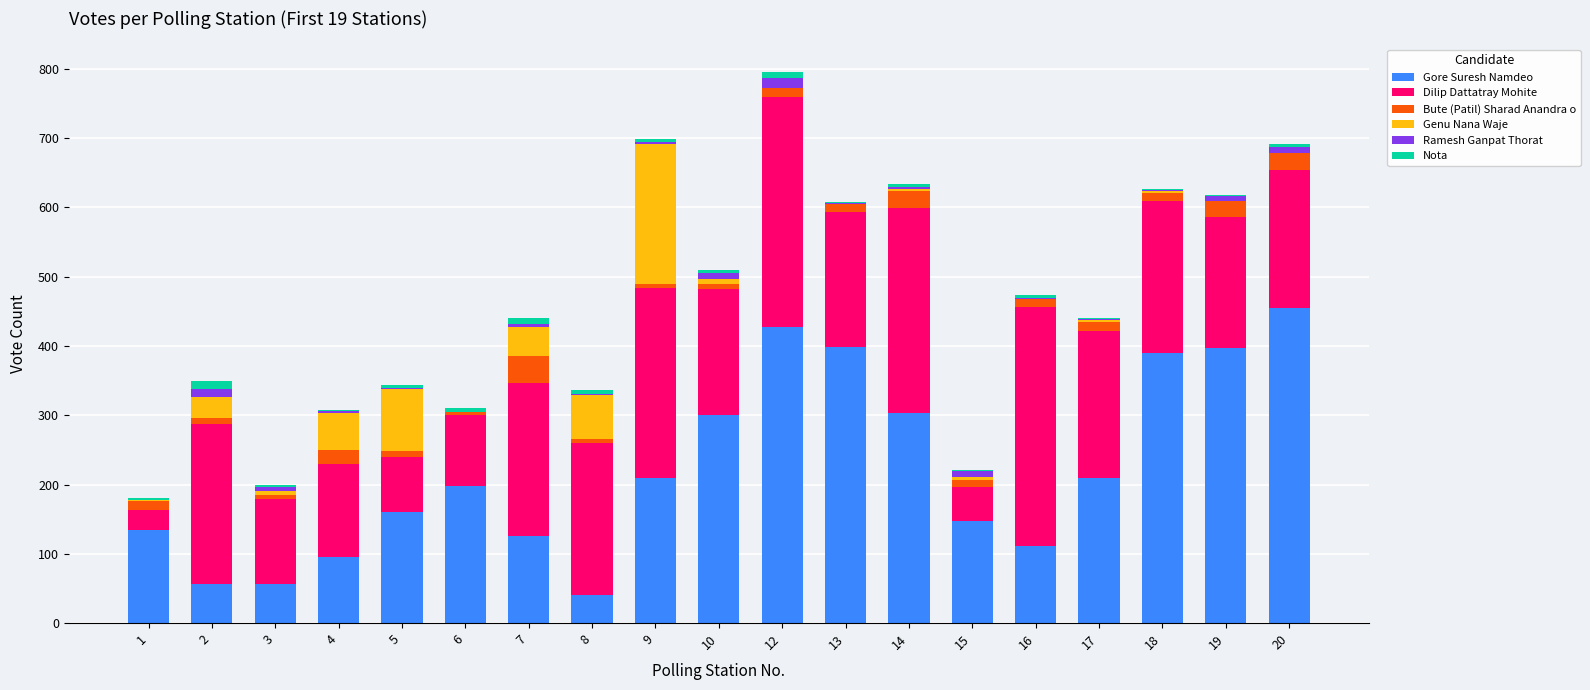

At which label does Gore Suresh Namdeo reach its peak?

20